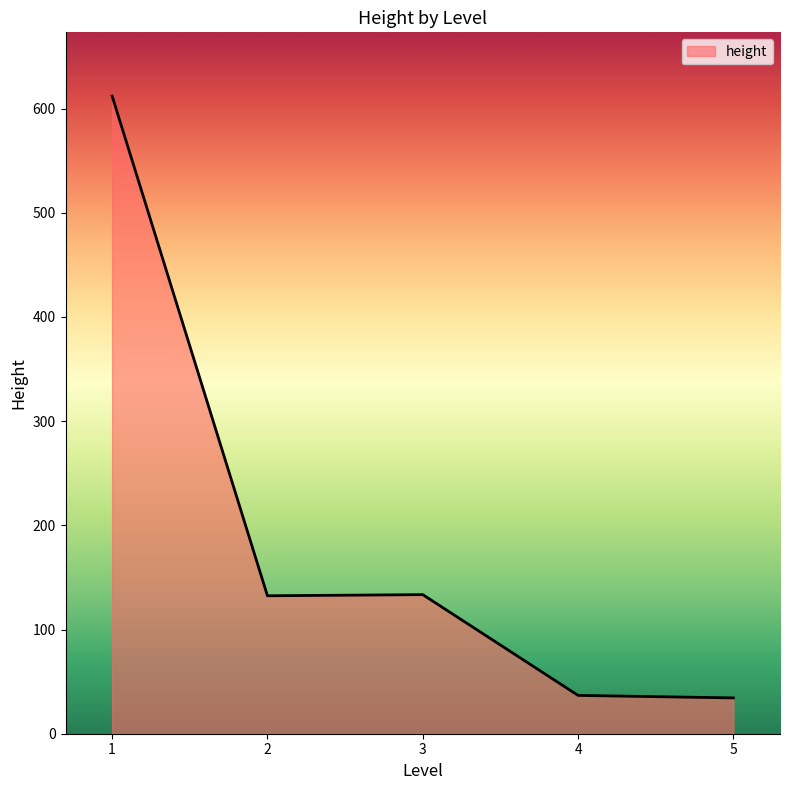

What is the change in value from 1 to 4?

-575.2